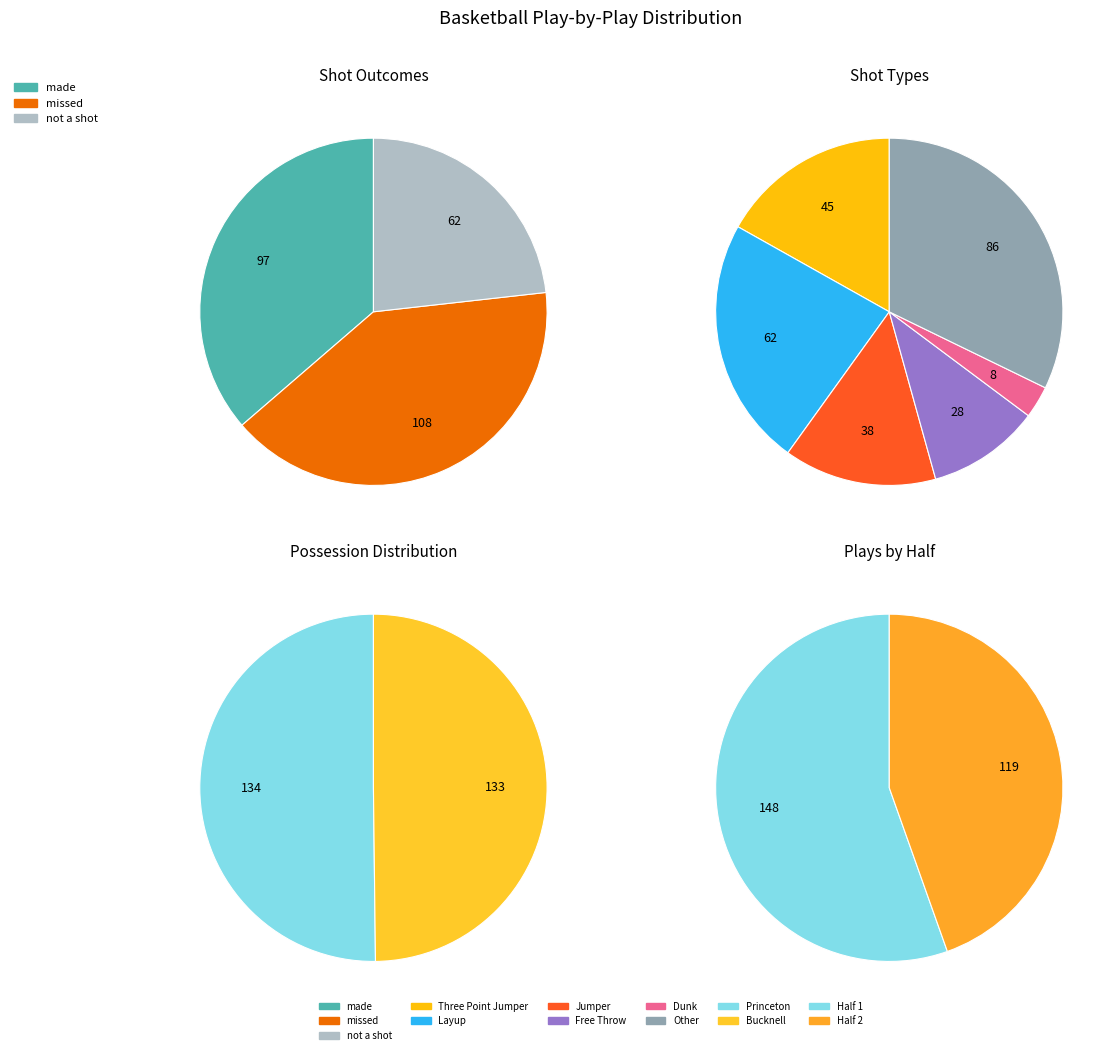

To the nearest percent, what is the difference between the largest and smallest slice percentages?

17%